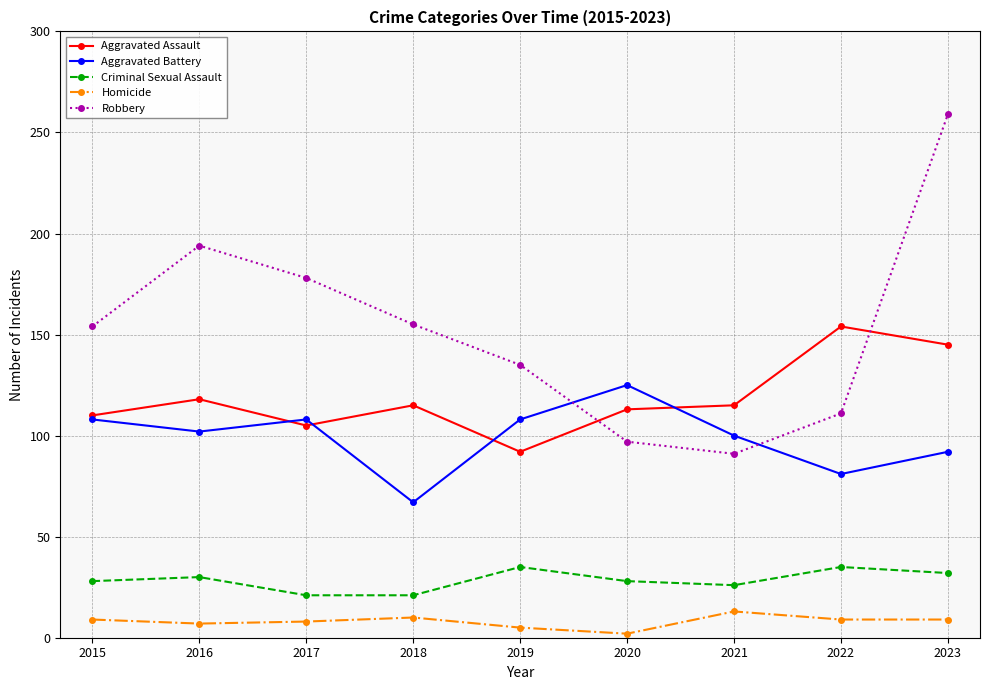

What is the difference between the second highest and minimum values in the Aggravated Assault series?

53